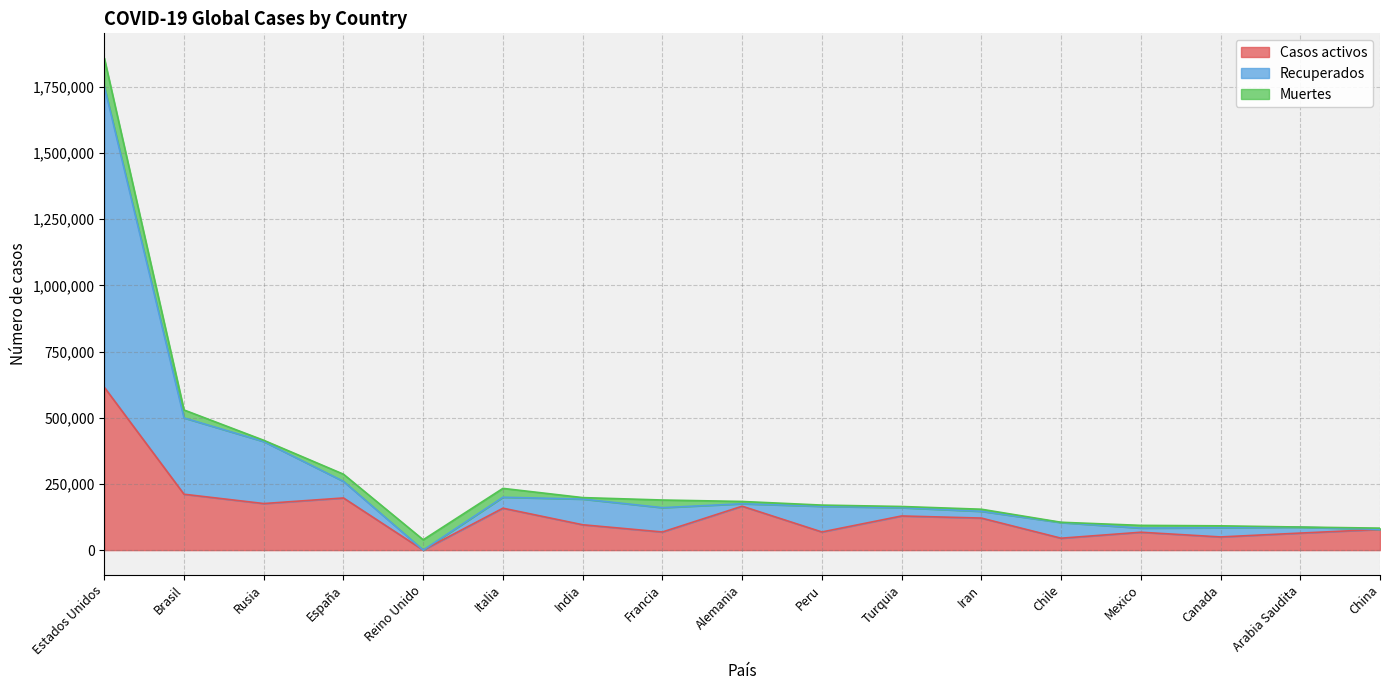

True or false: Recuperados and Casos activos cross at least once.

False